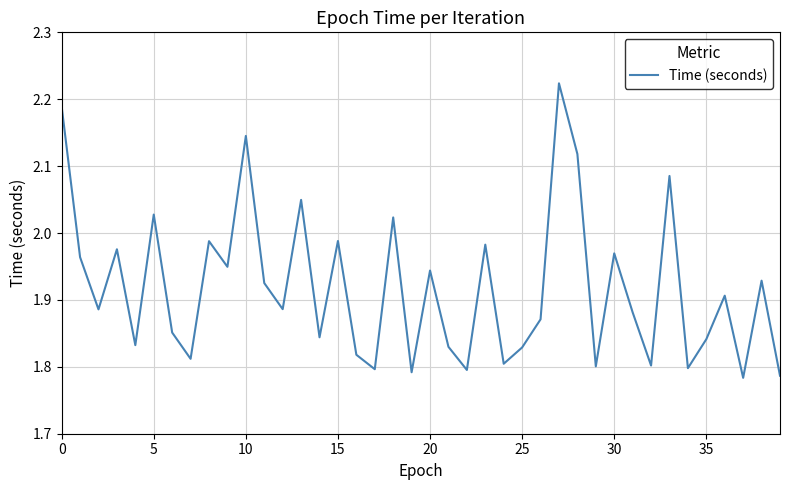

What is the difference between the maximum and minimum values?

0.4